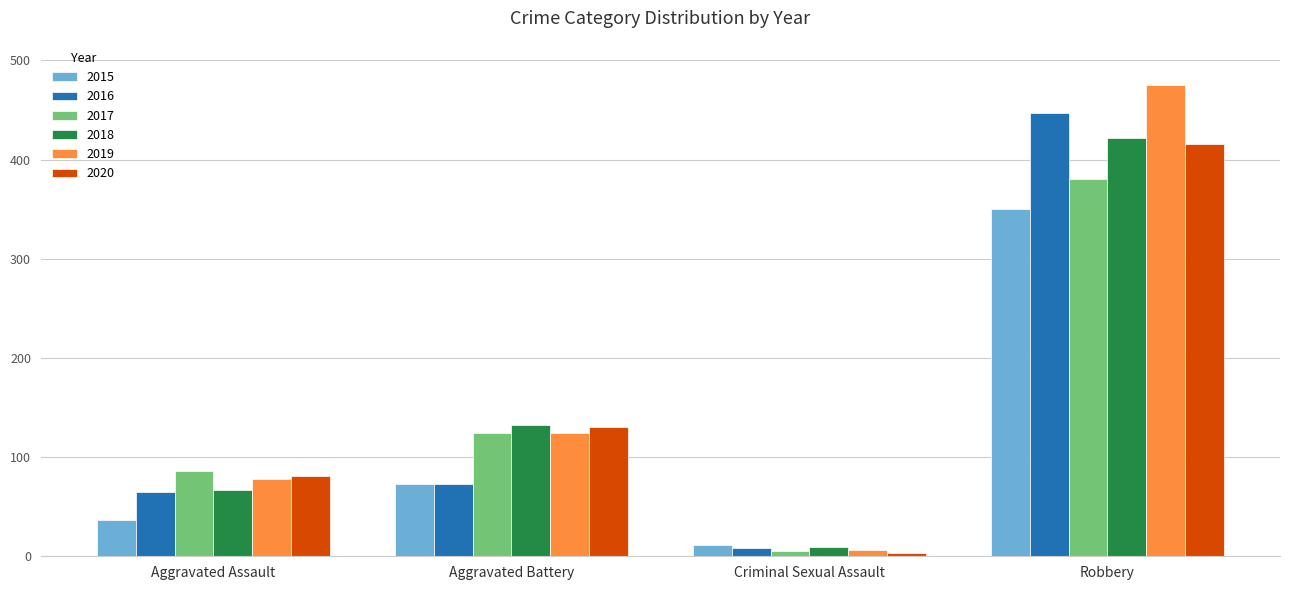

What is the difference between the maximum and minimum values in the 2015 series?

339